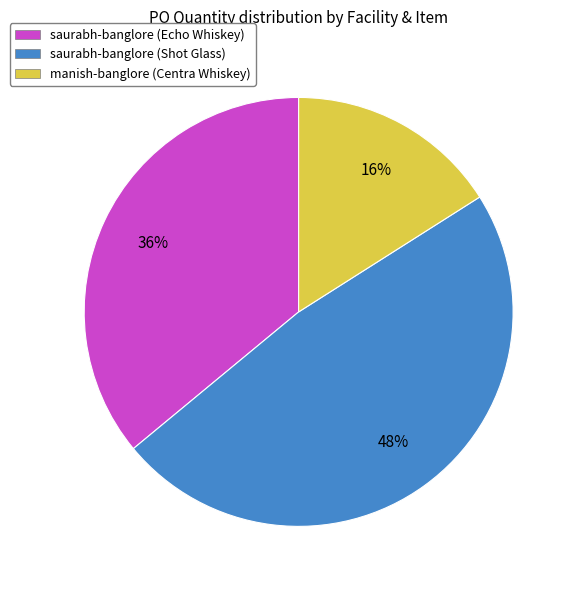

To the nearest percent, what portion does manish-banglore (Centra Whiskey) represent?

16%